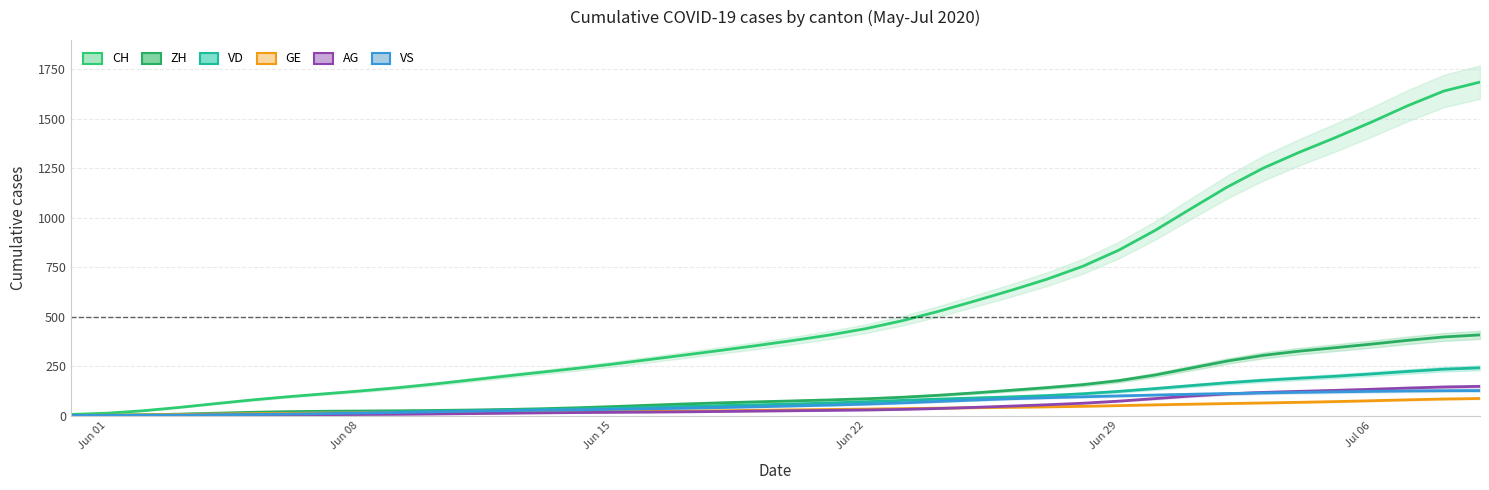

What is the difference between the second highest and minimum values in the CH series?

1634.1